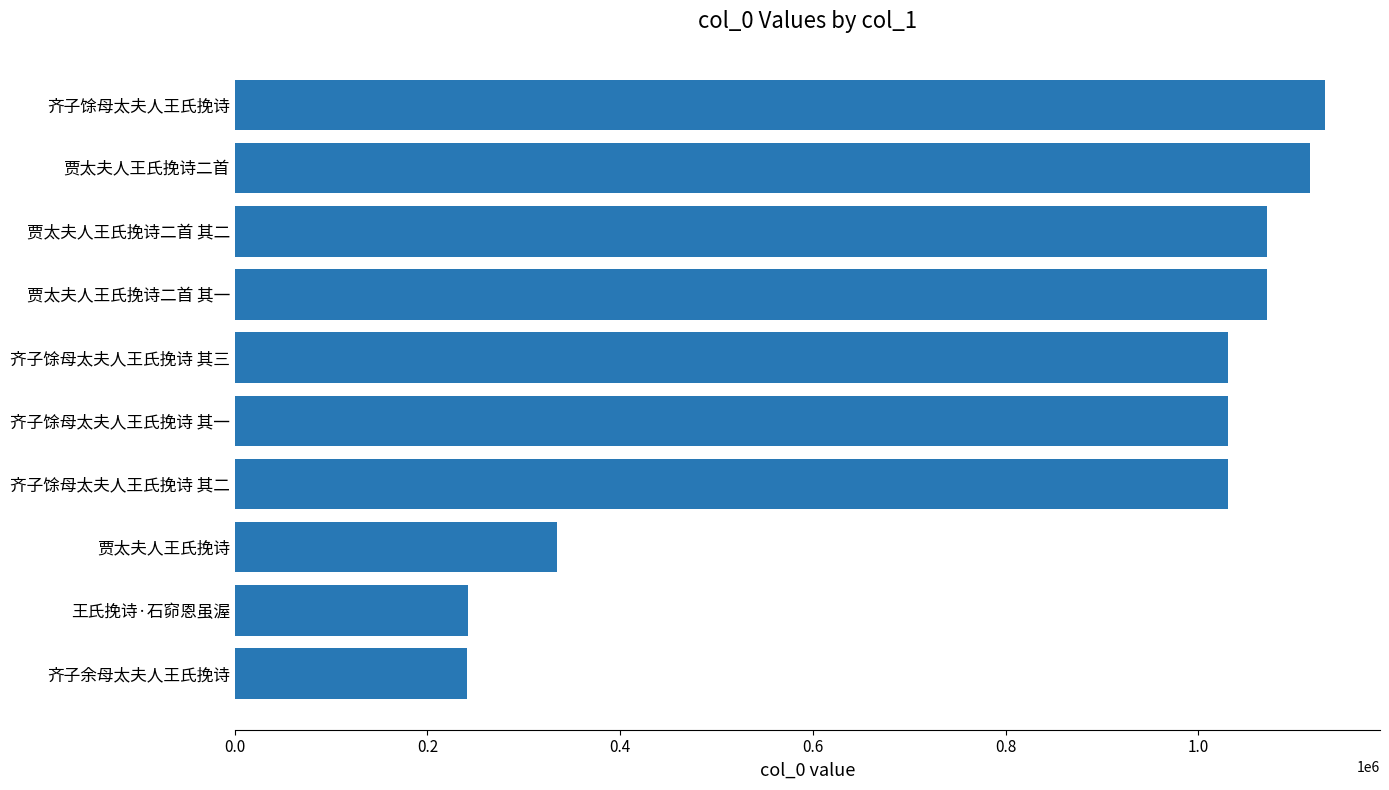

Approximately how many times larger is the value at 贾太夫人王氏挽诗 compared to 齐子余母太夫人王氏挽诗?

1.4